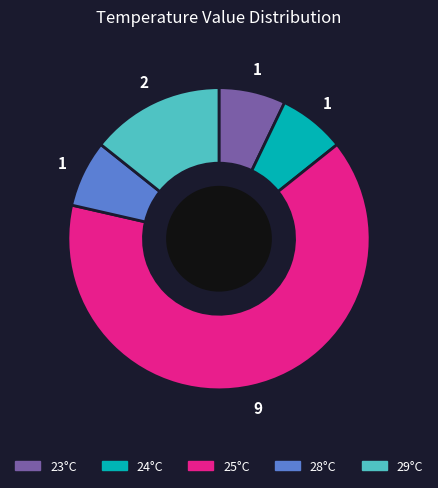

What is the largest slice in the pie chart?

25°C